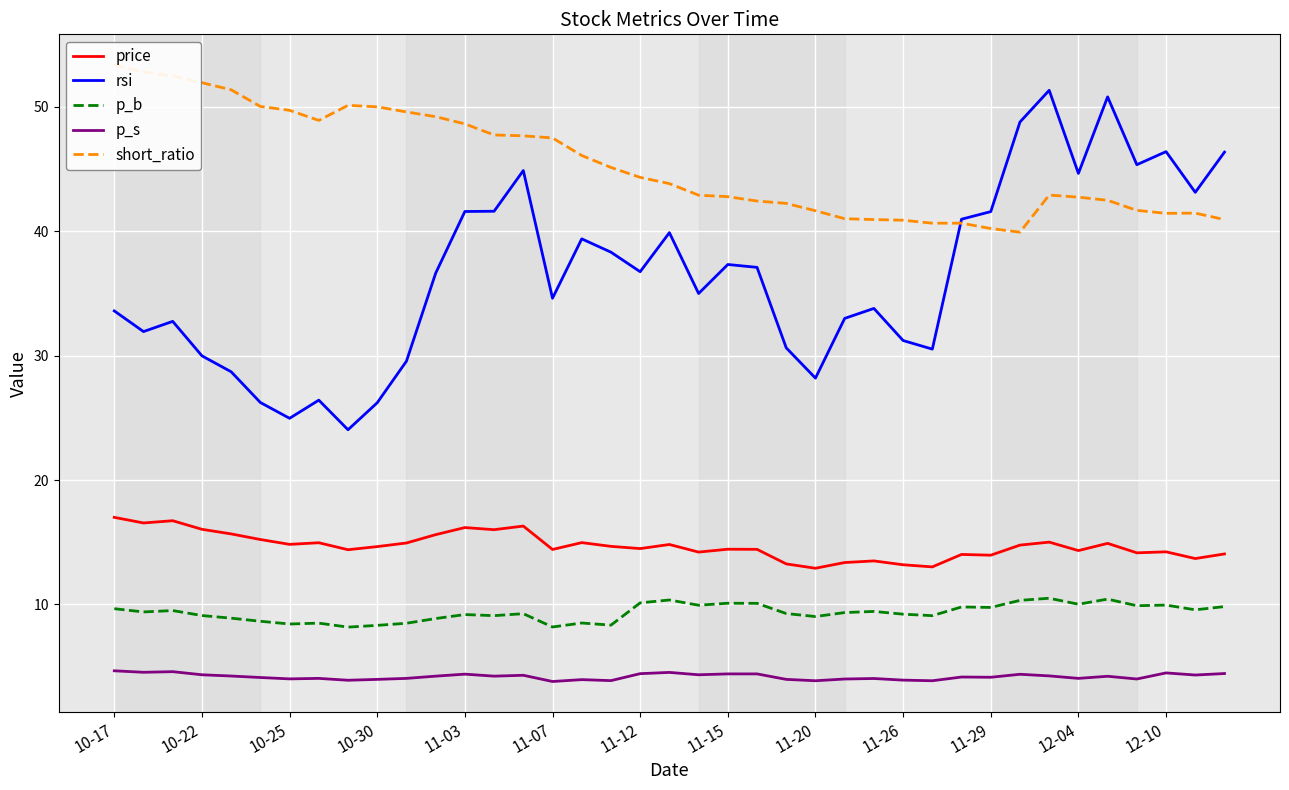

True or false: short_ratio and p_s cross at least once.

False